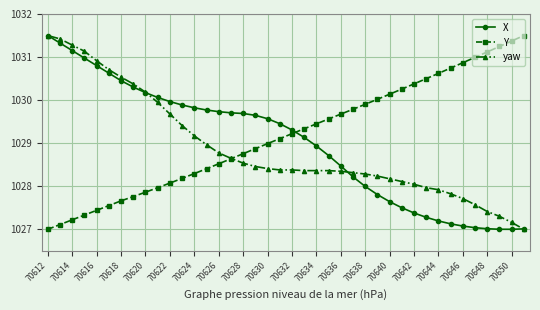

What is the value of the yaw point at the 40th from the left?

1027.0